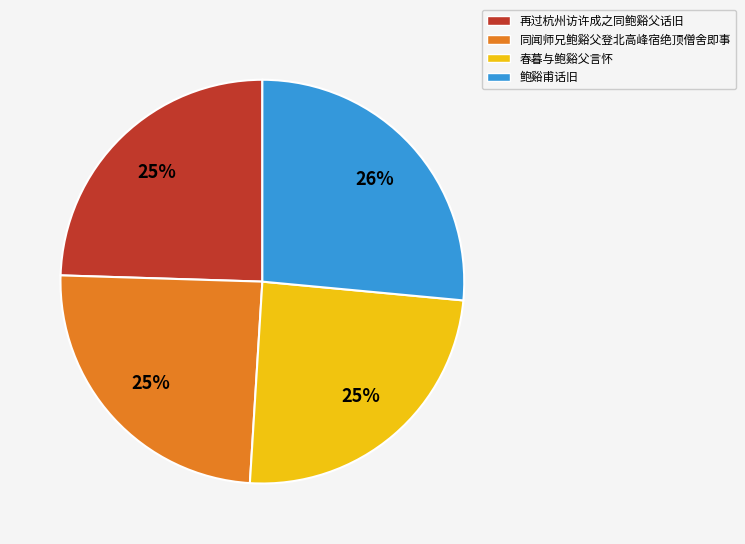

To the nearest percent, what portion does 同闻师兄鲍谿父登北高峰宿绝顶僧舍即事 represent?

25%